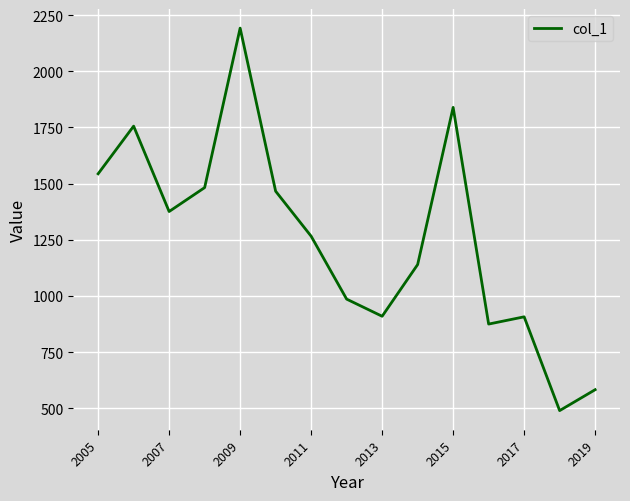

What is the minimum value shown in the chart?

489.3